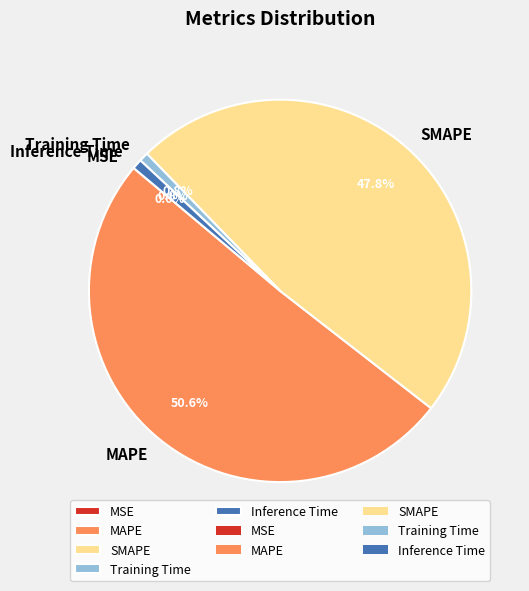

To the nearest percent, what is the average slice percentage?

20%